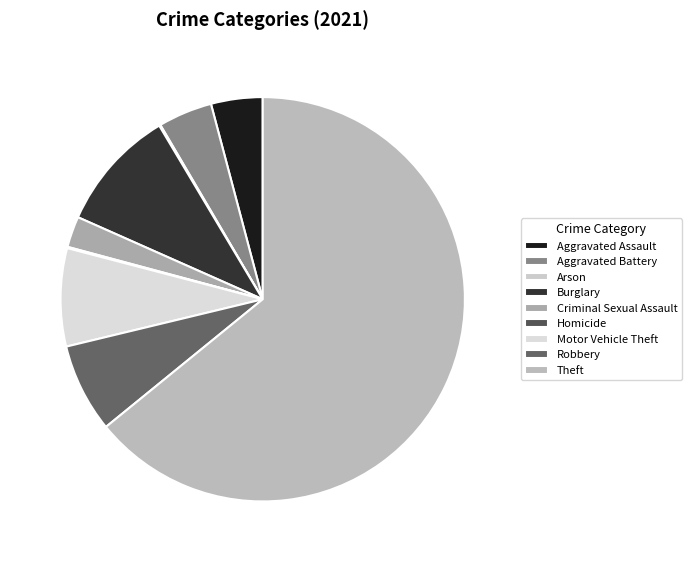

How many segments does this pie chart have?

9